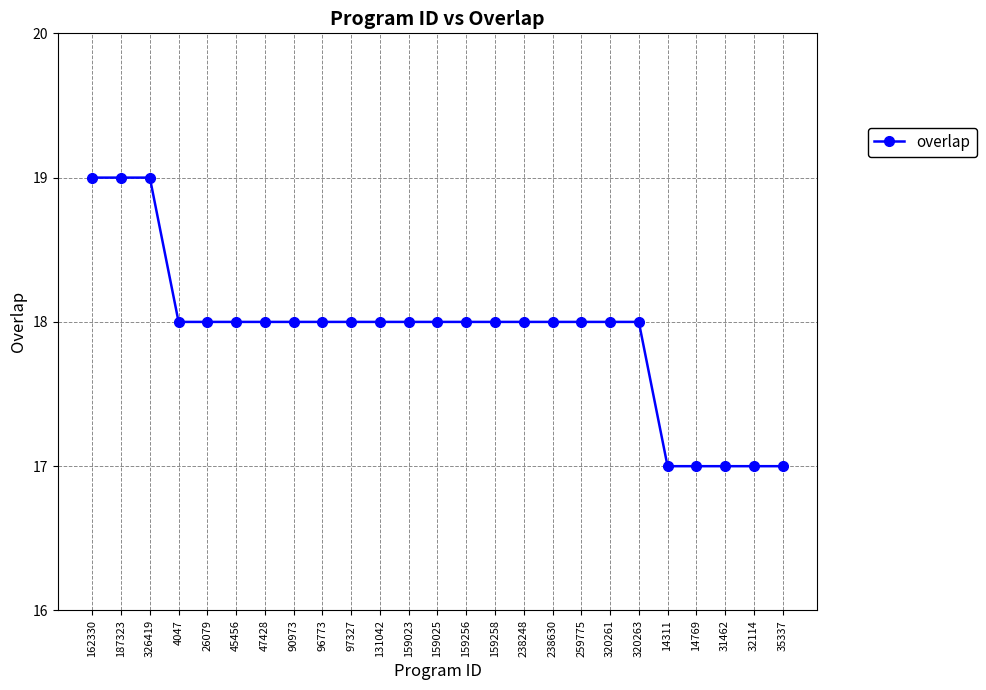

What position from the left is 159256?

14